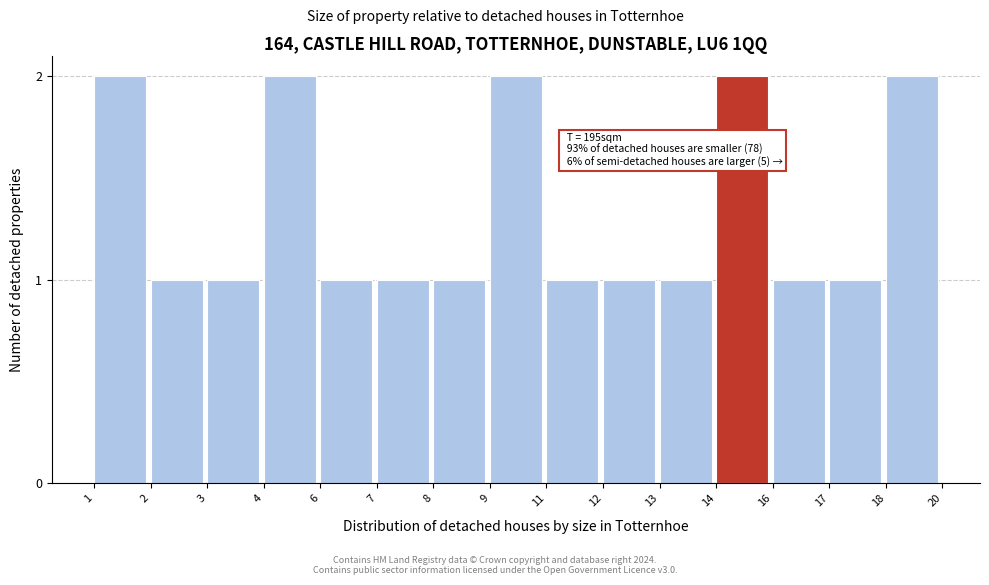

Reading left to right, list all the values displayed in this chart.

2	1	1	2	1	1	1	2	1	1	1	2	1	1	2